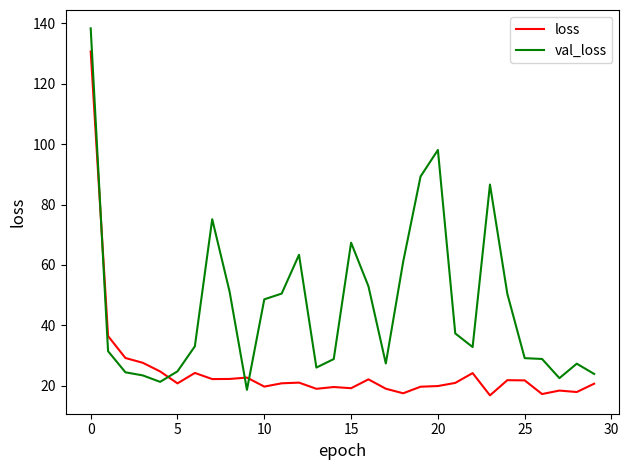

True or false: val_loss and loss cross at least once.

True